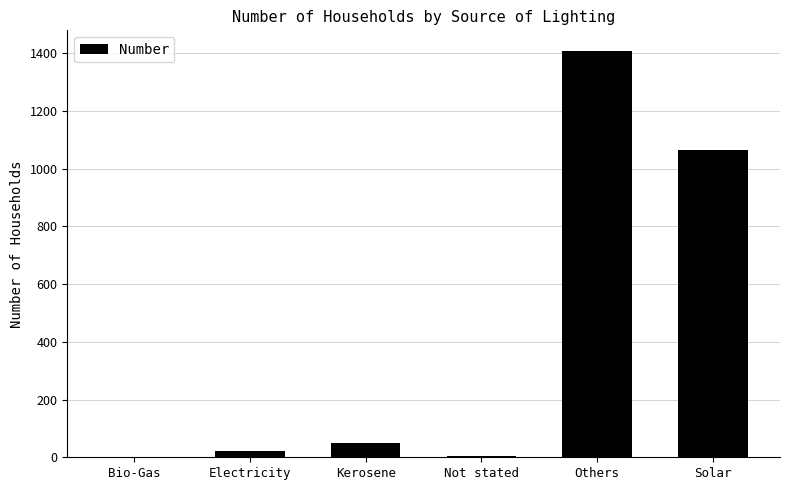

At which category does the chart reach its peak across all series?

Others